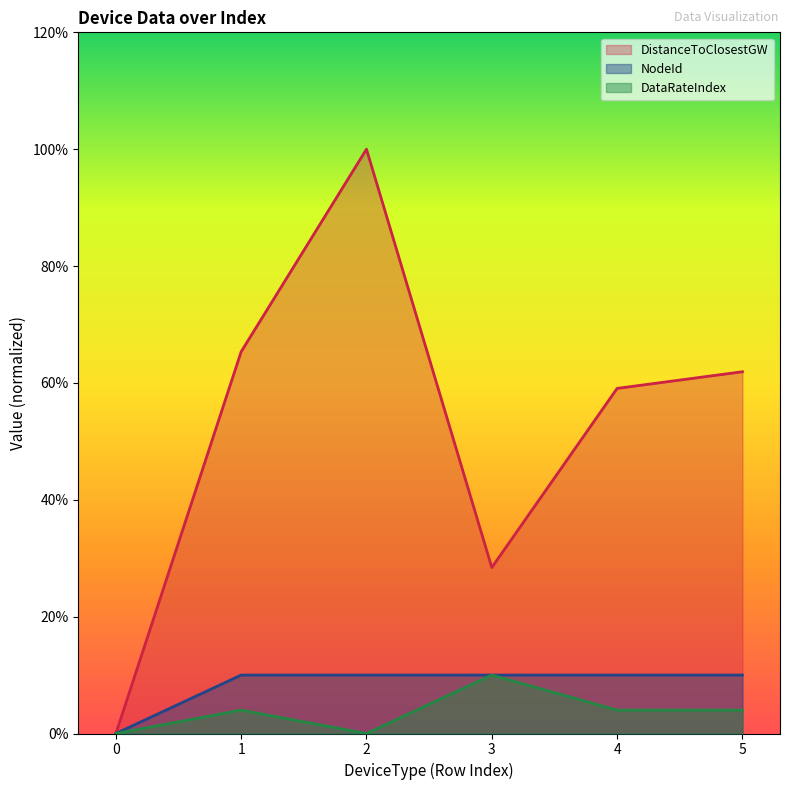

What is the average value of the NodeId series?

8.3